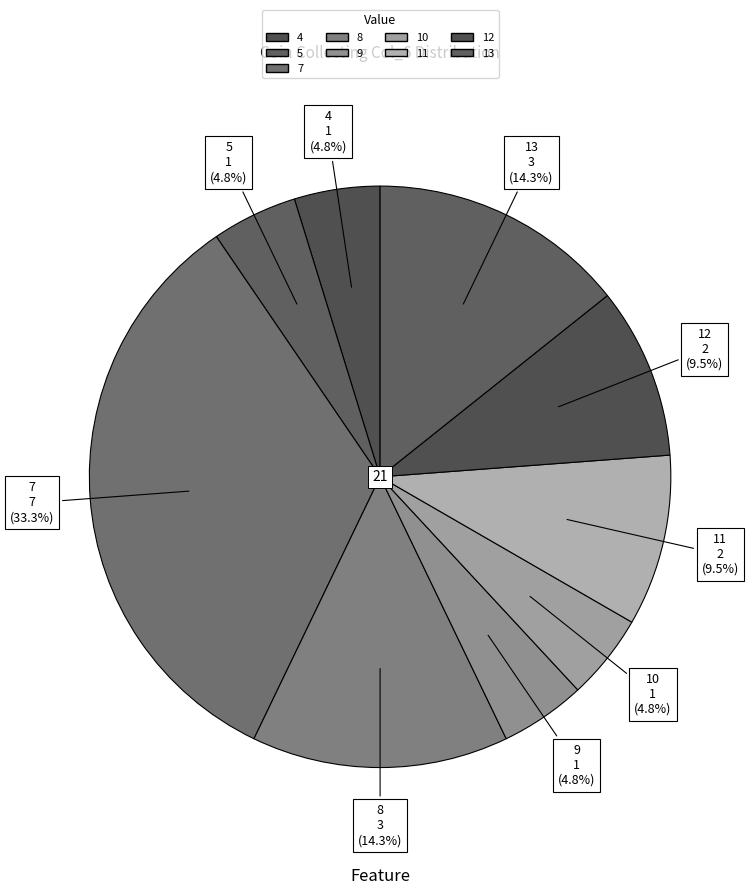

Count the number of slices in the pie.

9